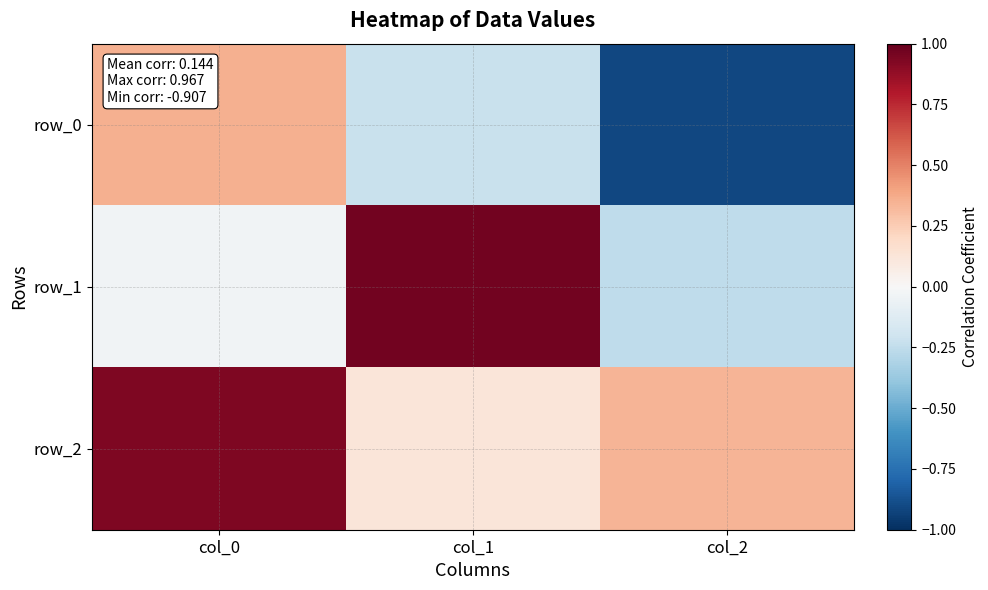

Between col_1 and col_2, which series saw the biggest shift?

row_1